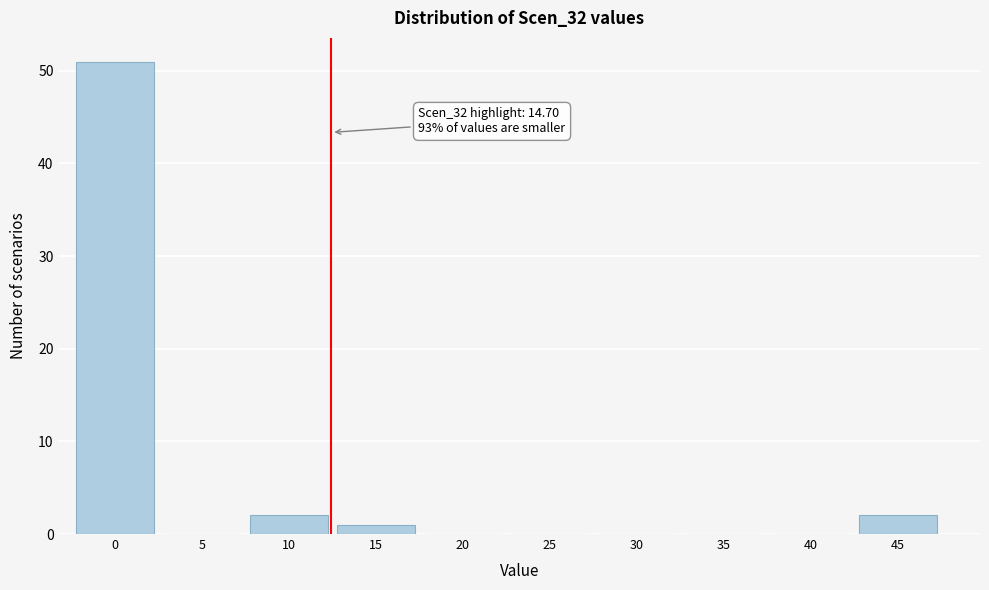

Reading left to right, extract all data points from this chart.

0=51	5=0	10=2	15=1	20=0	25=0	30=0	35=0	40=0	45=2